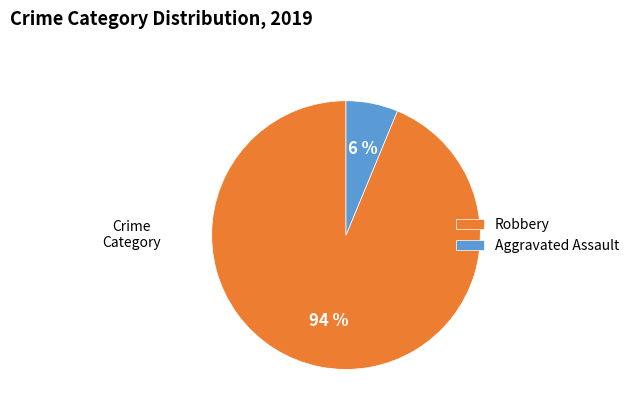

What is the majority slice?

Robbery